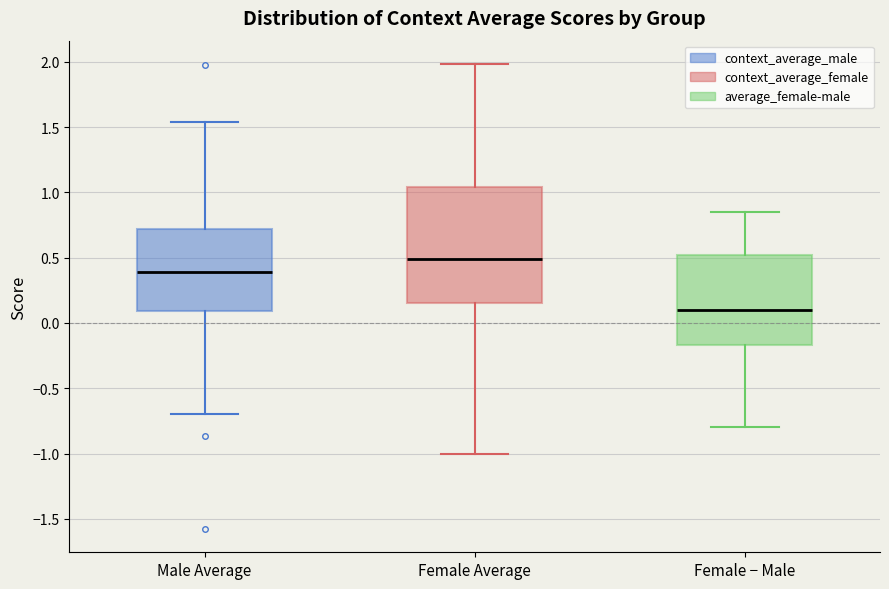

Where is the lower edge of the box for Male Average on the y-axis? The values are not printed on the chart, so give them approximately, as read against the axis.

0.10